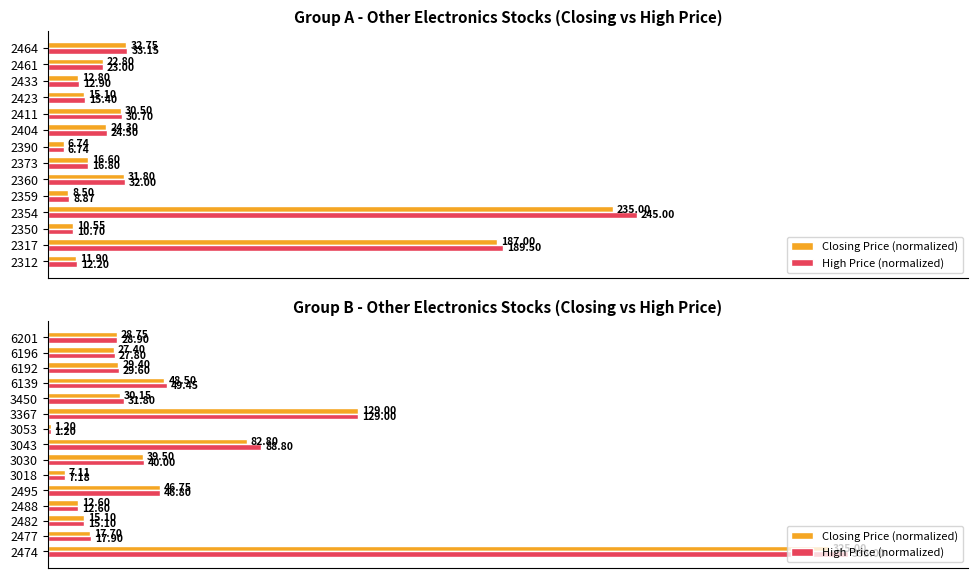

What position from the left is 11?

12